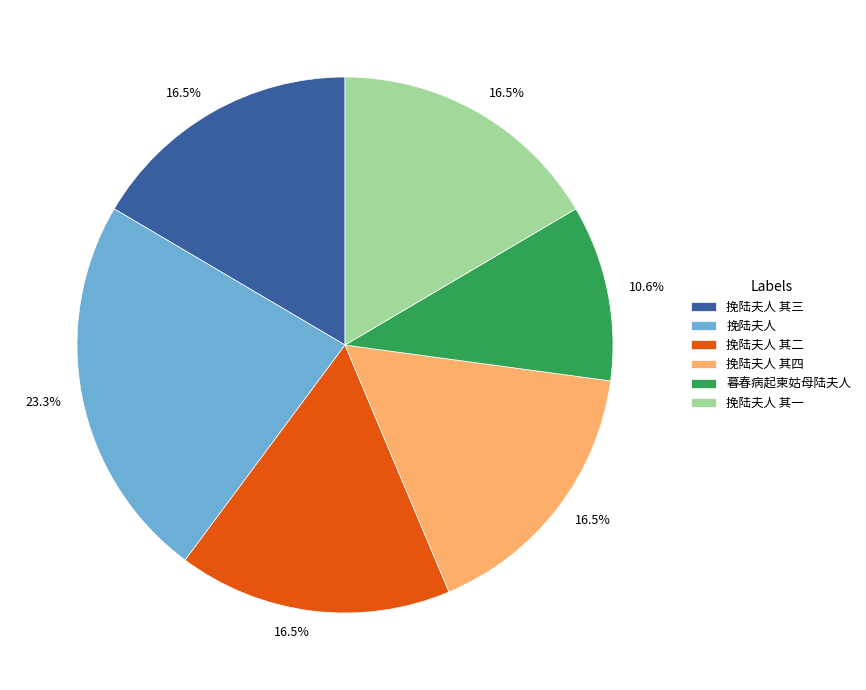

Is there a majority slice in this chart?

No